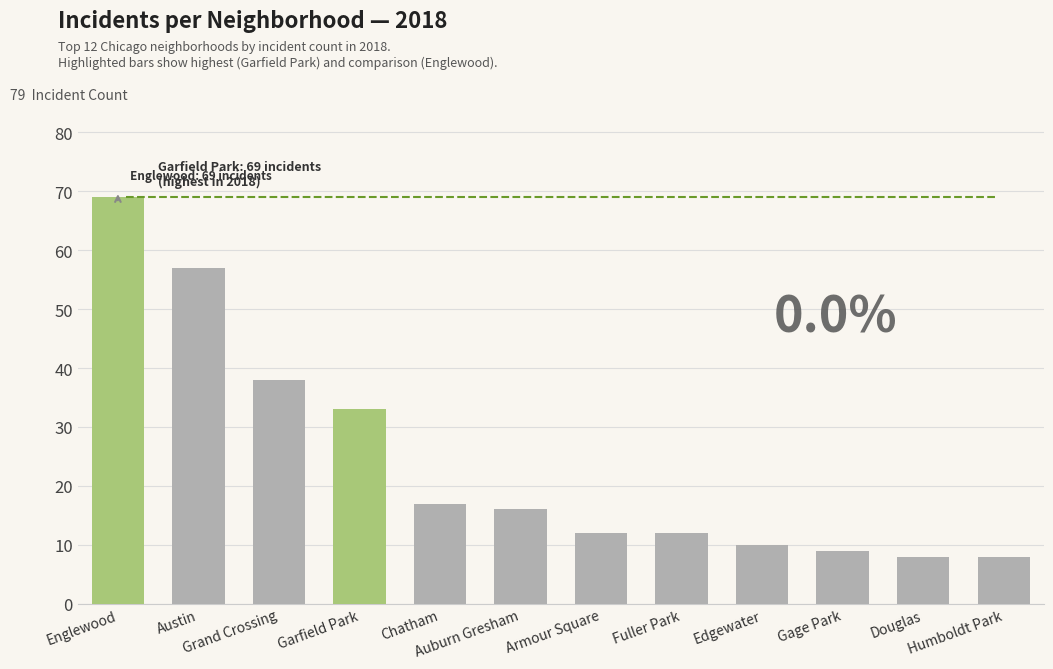

Where does the data first go above 16?

Englewood